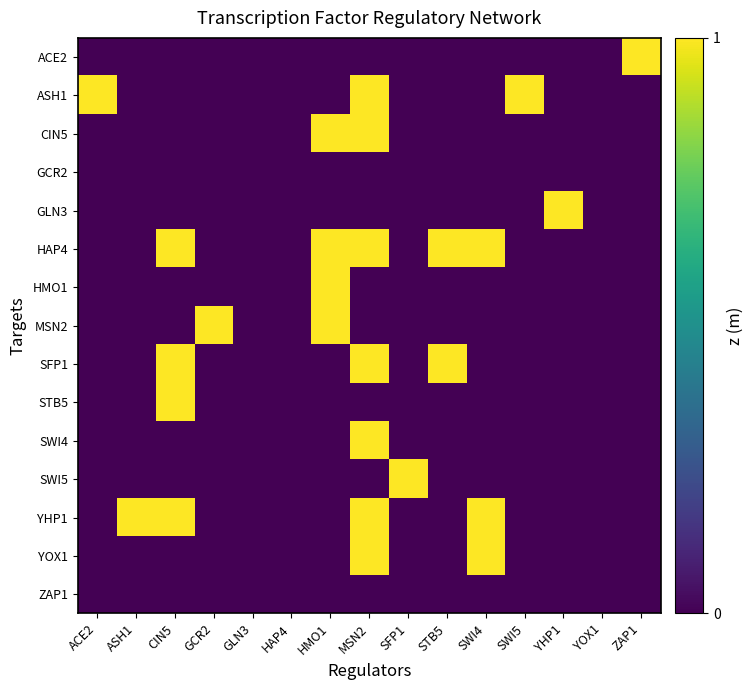

Which series has the largest total across all categories?

HAP4